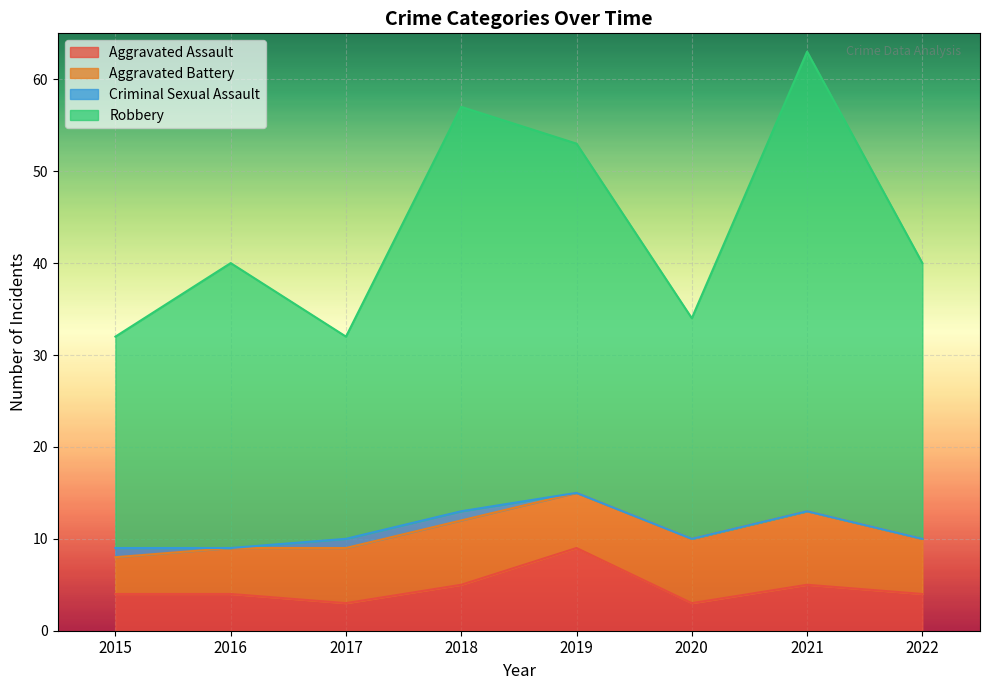

The value of Robbery at 2021 is 39. True or false?

False